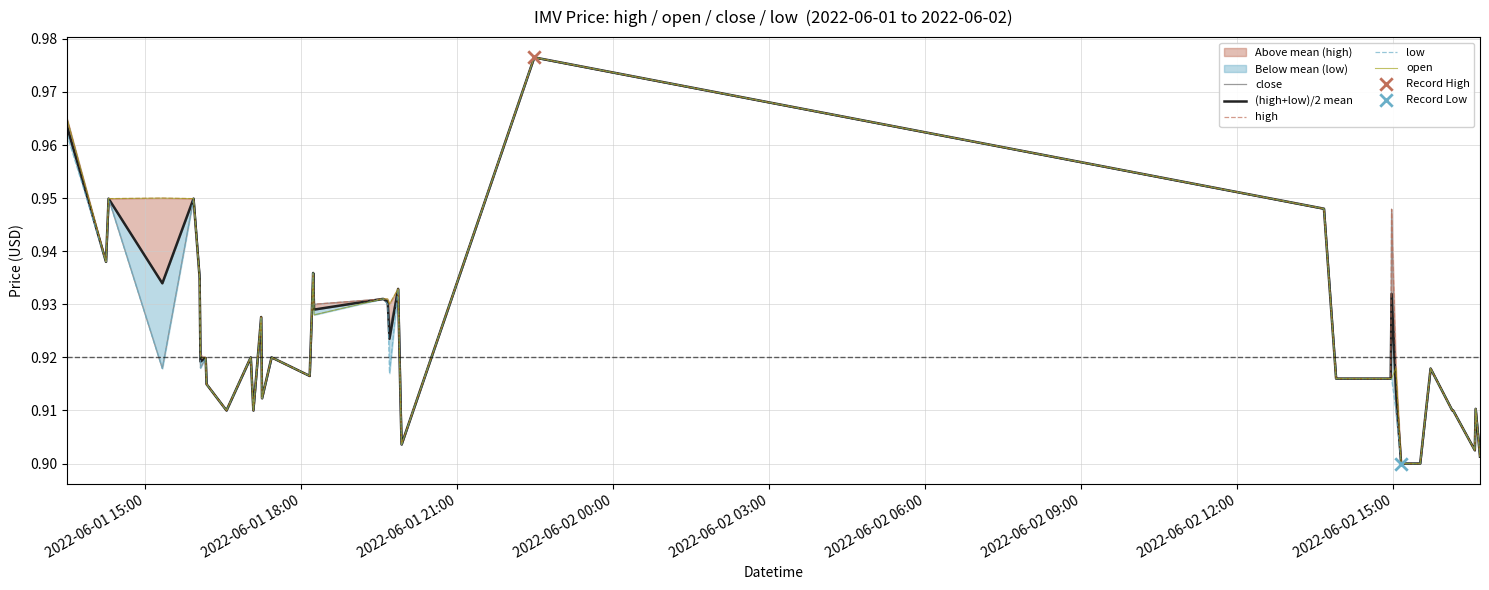

Which series has the largest total across all categories?

high